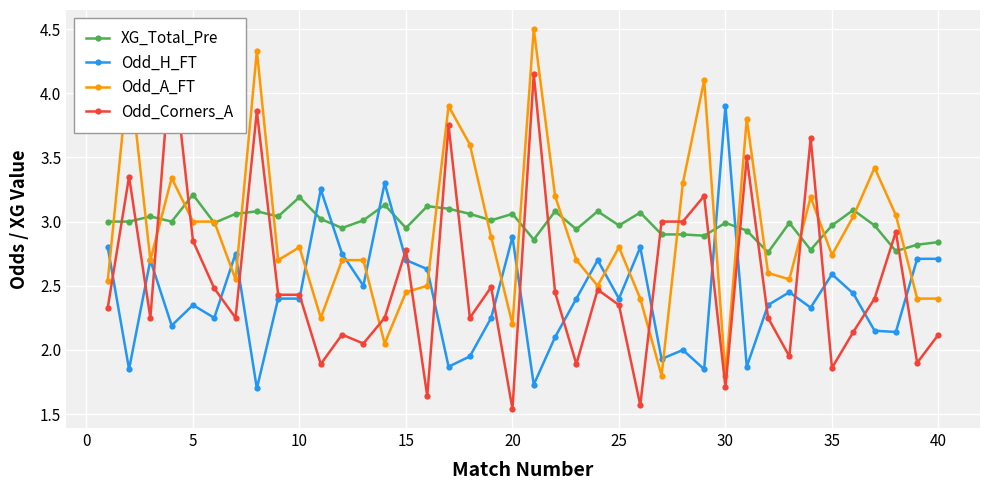

How many values in the XG_Total_Pre series are below 3?

19